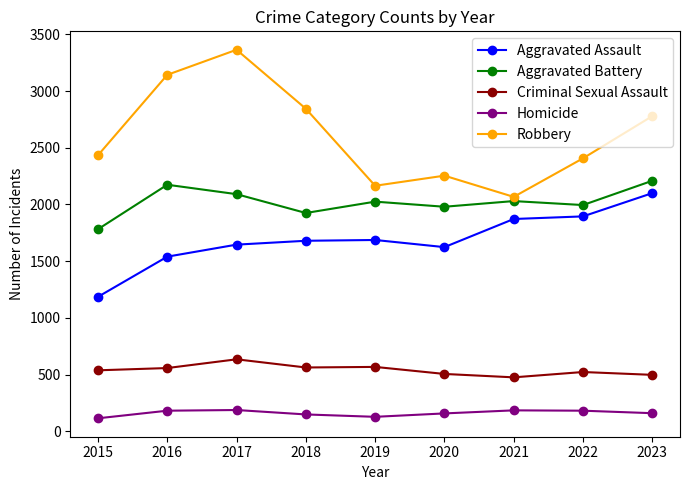

What is the average value of the Aggravated Assault series?

1692